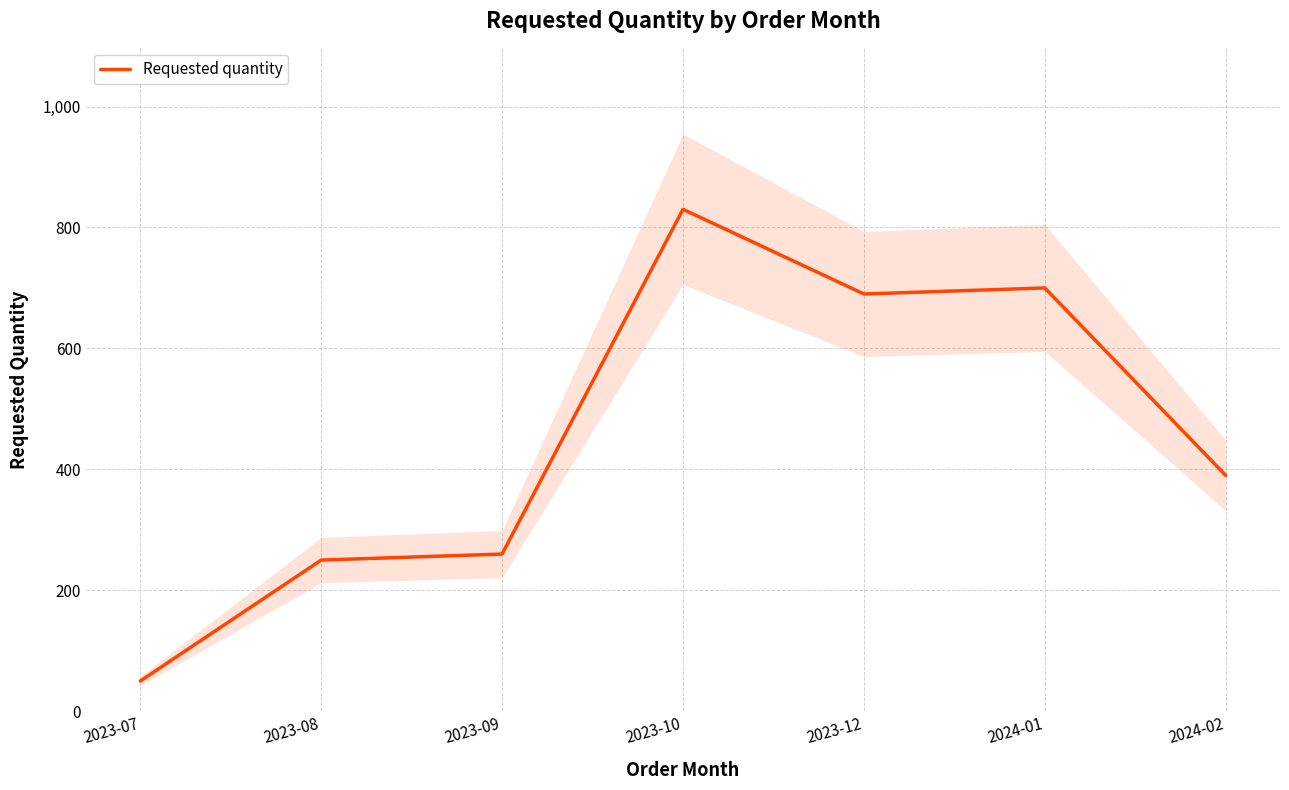

Which has a higher value, 2024-02 or 2023-12?

2023-12